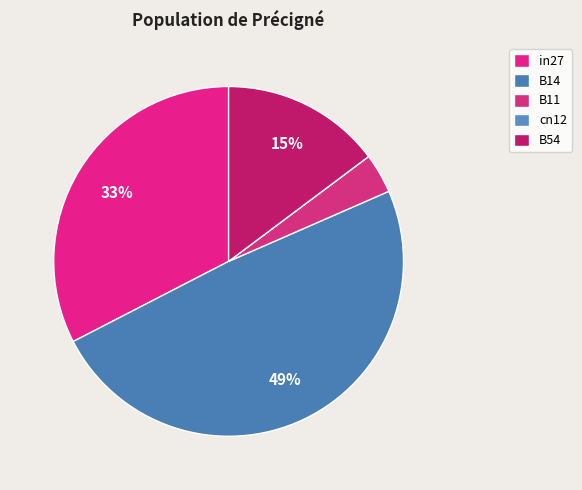

How much of the chart is everything except B14?

51.0%